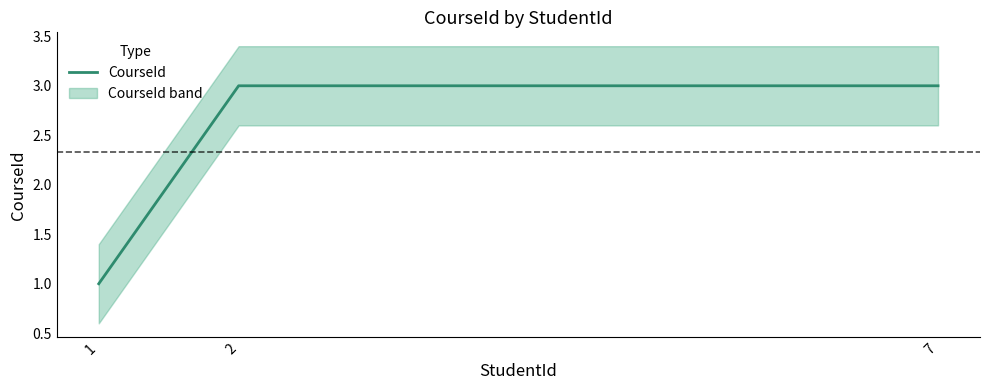

How many values are between 1 and 3?

3